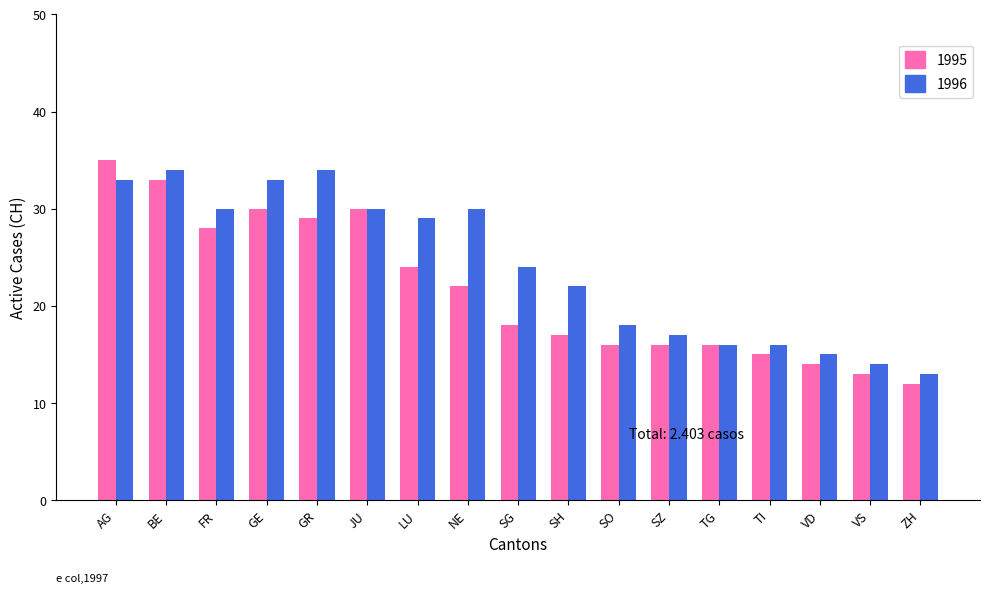

Reading left to right, list all the values displayed in this chart.

1995: AG=35	BE=33	FR=28	GE=30	GR=29	JU=30	LU=24	NE=22	SG=18	SH=17	SO=16	SZ=16	TG=16	TI=15	VD=14	VS=13	ZH=12
1996: AG=33	BE=34	FR=30	GE=33	GR=34	JU=30	LU=29	NE=30	SG=24	SH=22	SO=18	SZ=17	TG=16	TI=16	VD=15	VS=14	ZH=13